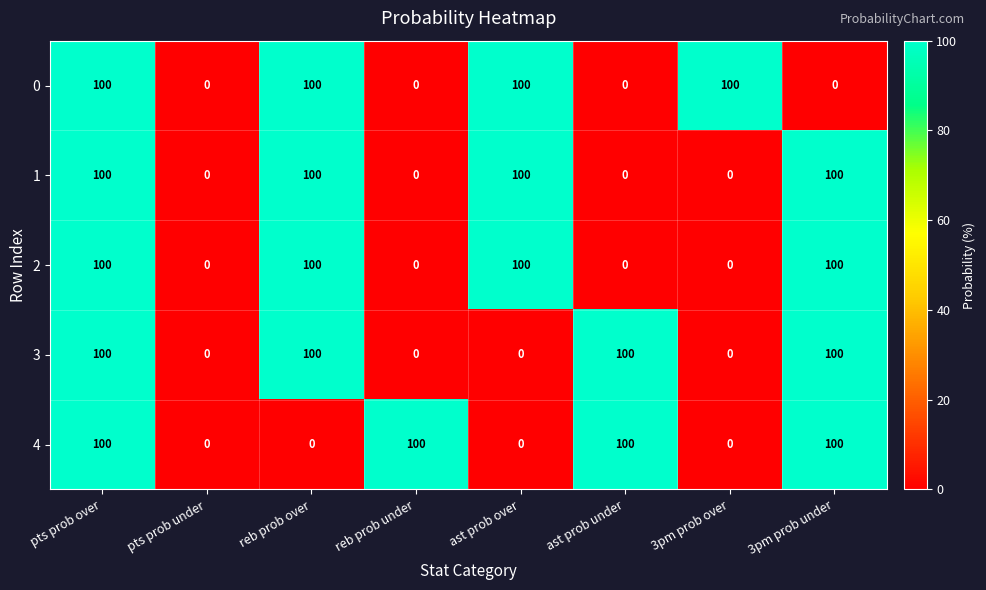

What is the spread (max minus min) of values at 3pm prob under?

100